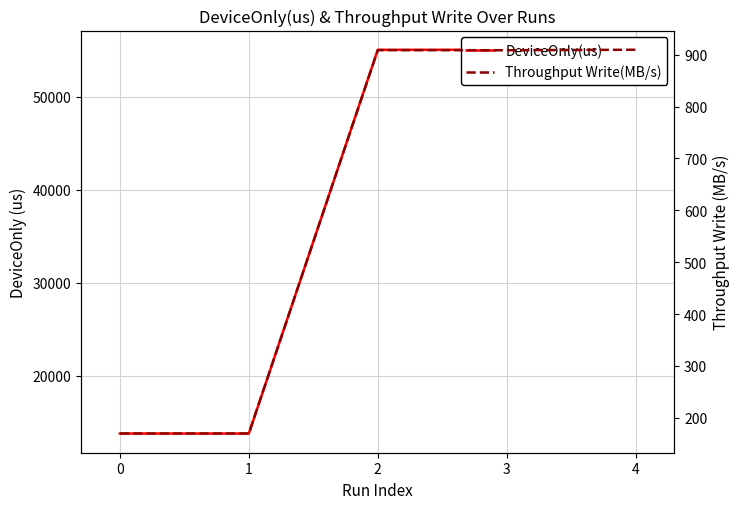

True or false: Throughput Write(MB/s) has more than 2 points higher than both neighbors.

False